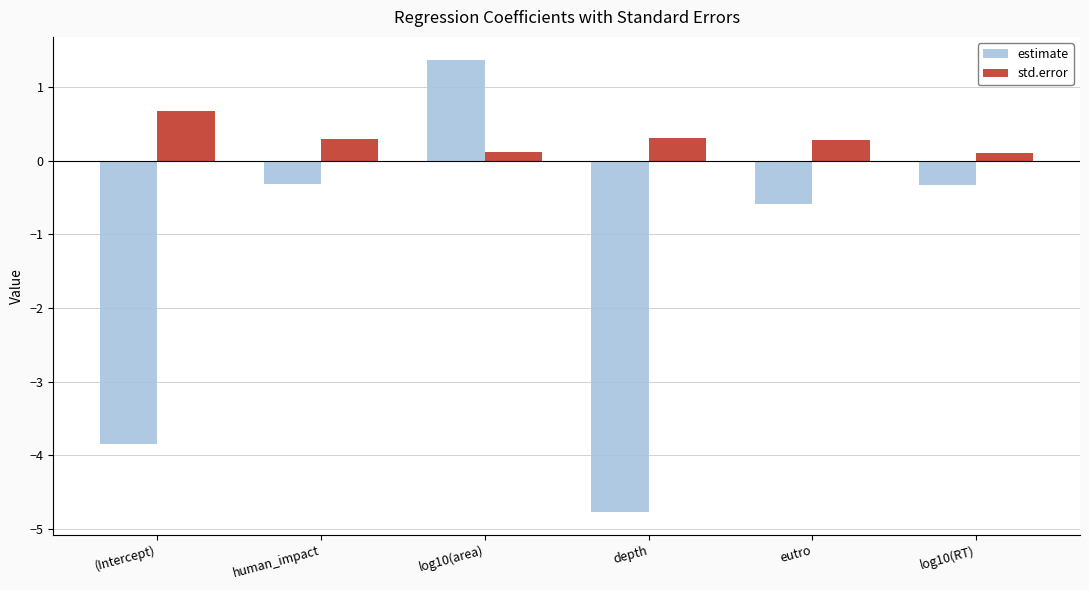

What is the total value across all series at log10(RT)?

-0.2